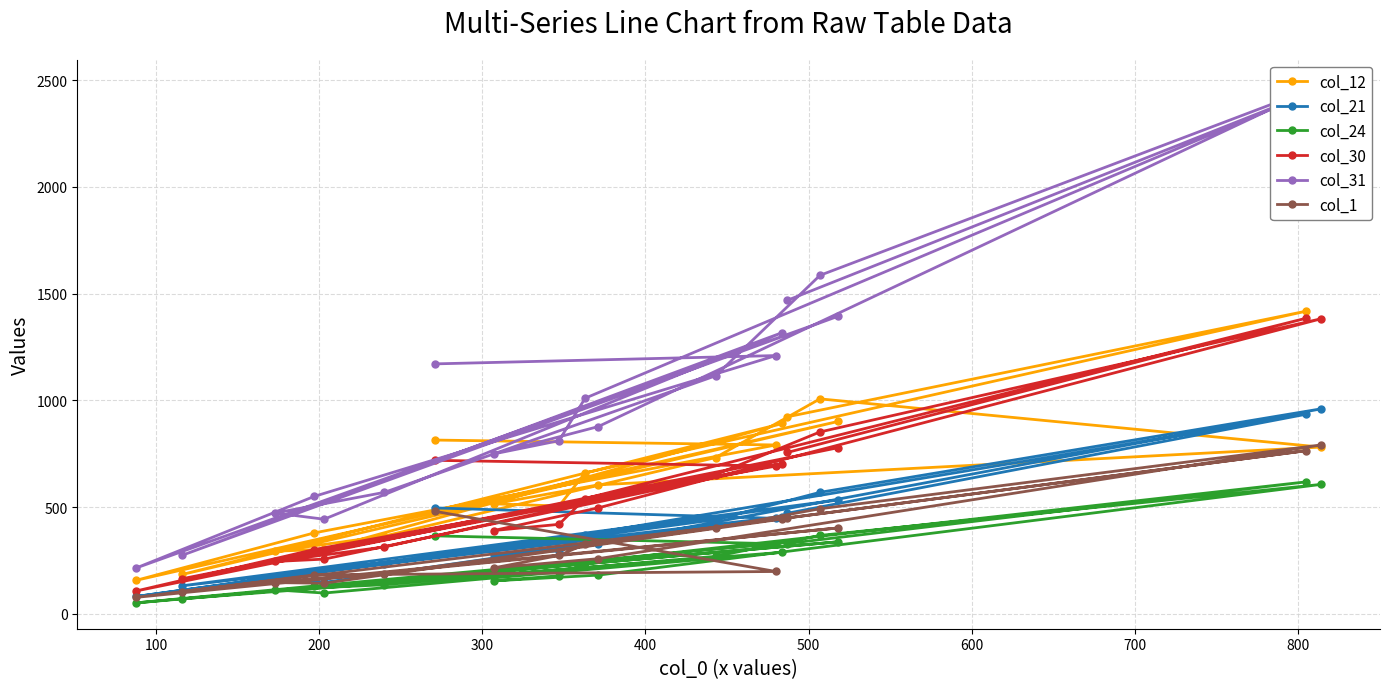

What is the difference between the maximum and minimum values in the col_31 series?

2260